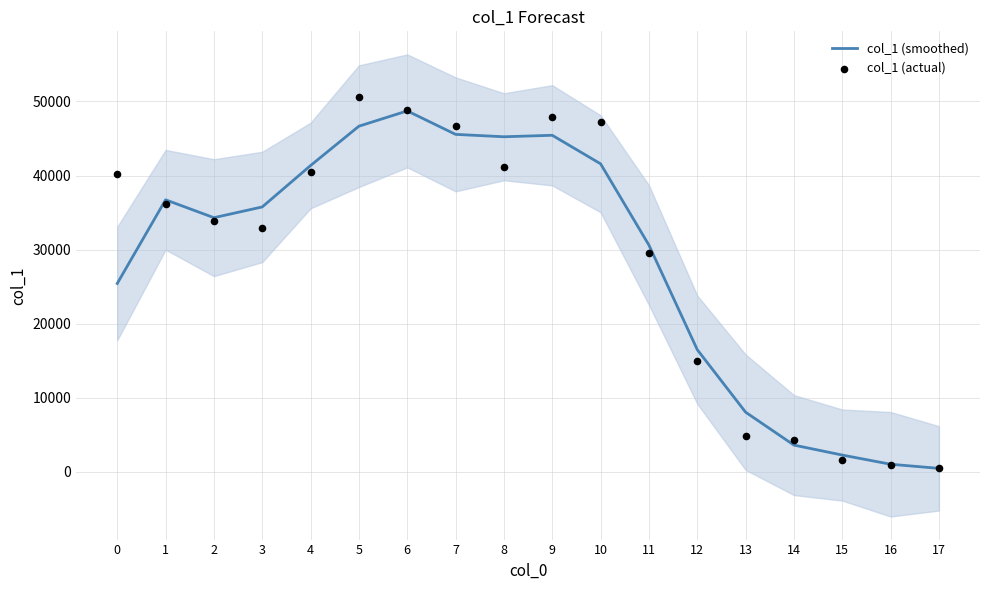

Which series reaches the maximum Y coordinate?

col_1 (actual)